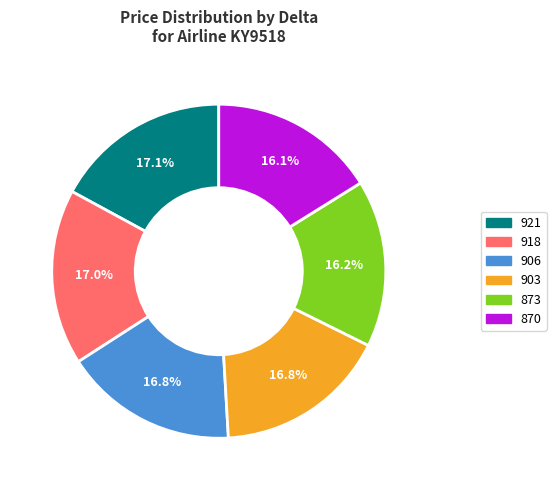

Does 873 represent more than half of the total?

No